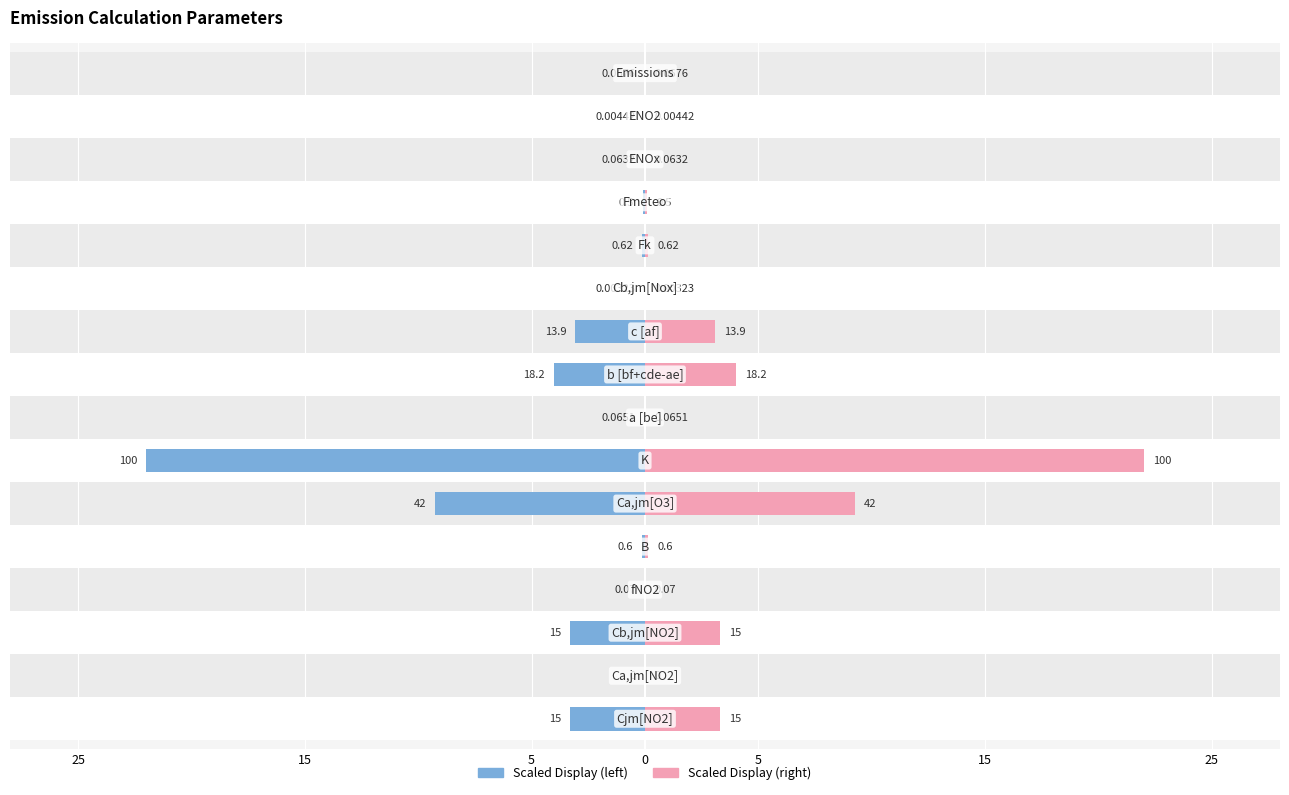

How many values in the Value (right) series exceed 0?

15